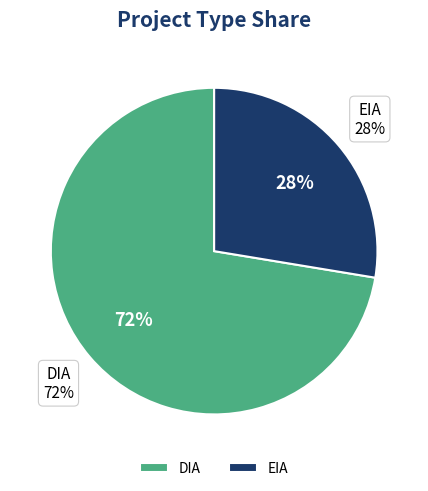

Rank the categories by value from highest to lowest.

DIA, EIA